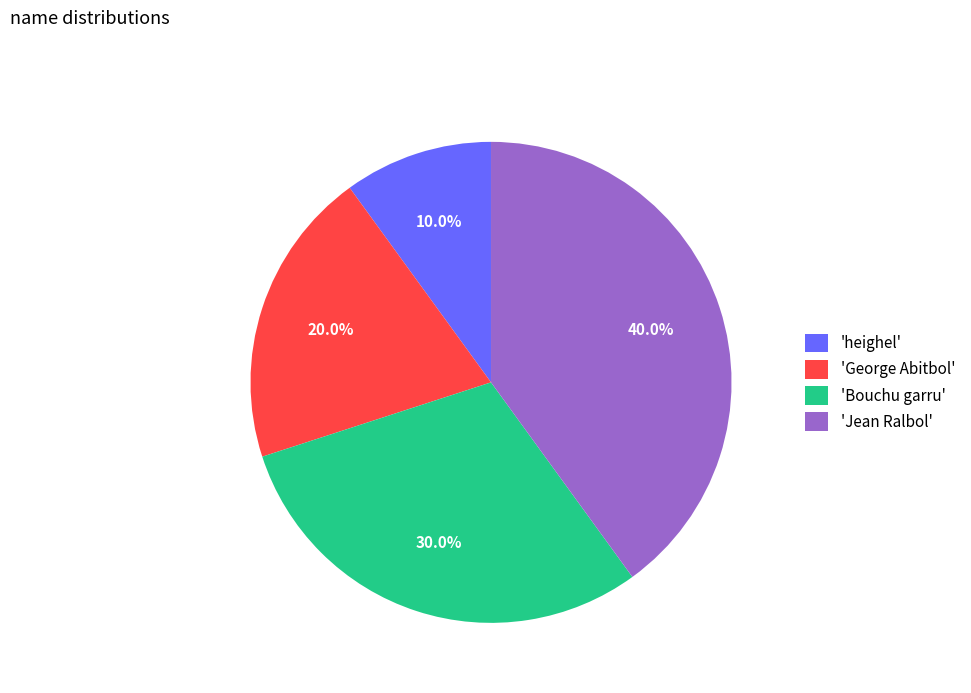

Does any single category account for the majority?

No